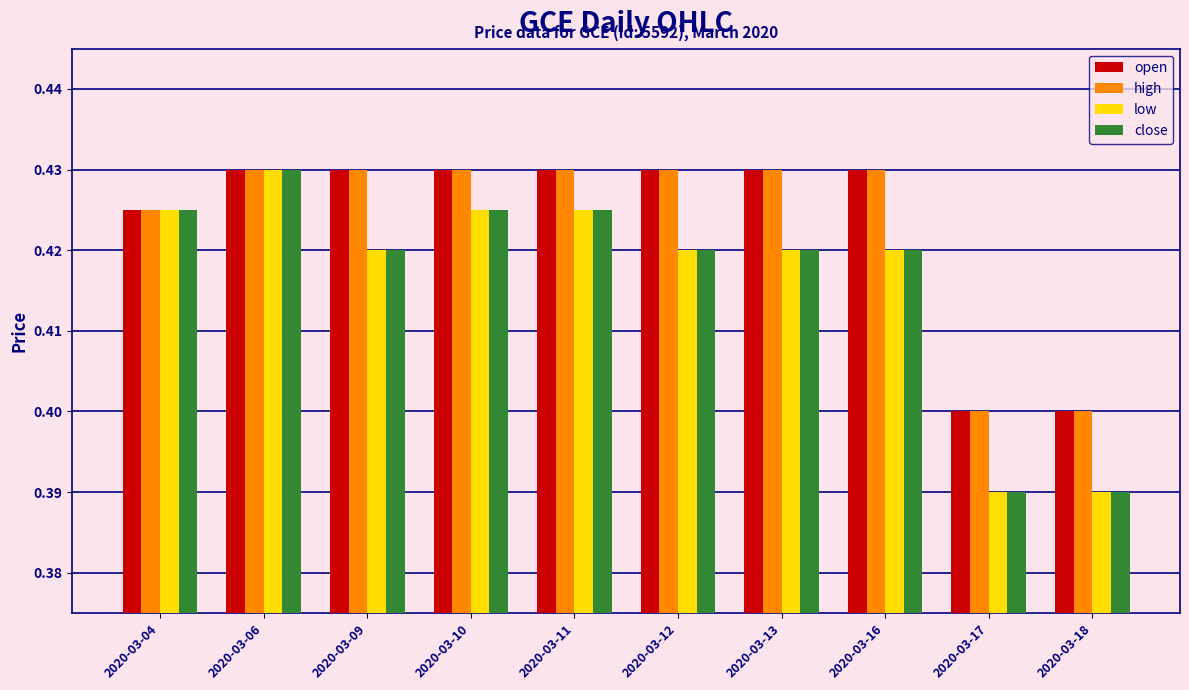

At how many categories does at least one series exceed 0?

10